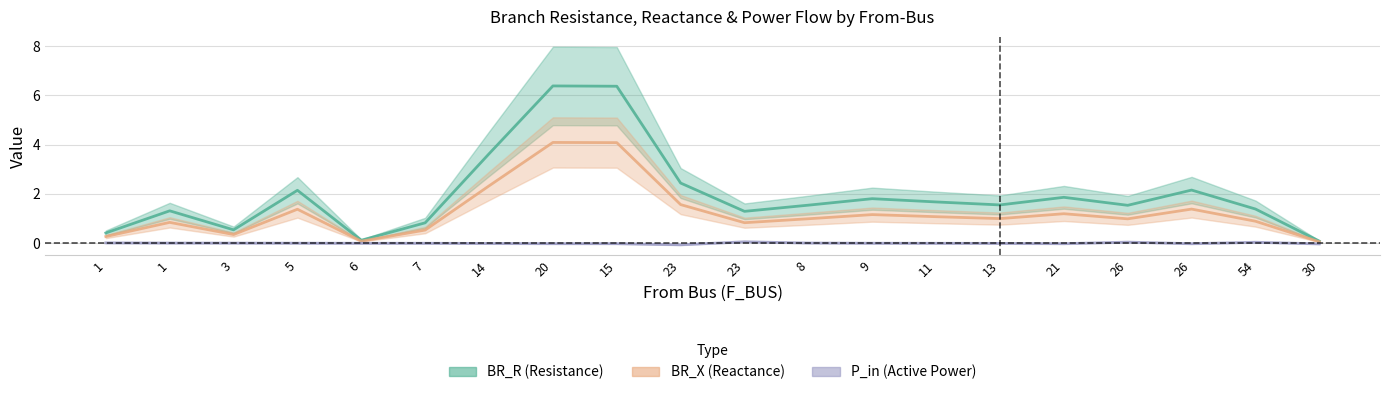

Reading left to right, extract all data points from this chart.

BR_R: 0.3	0.8	0.3	1.4	0.1	0.5	2.3	4.1	4.1	1.6	0.8	1.0	1.2	1.1	1.0	1.2	1.0	1.4	0.9	0.0
BR_X: 0.4	1.3	0.5	2.1	0.1	0.8	3.6	6.4	6.4	2.4	1.3	1.5	1.8	1.7	1.5	1.9	1.5	2.1	1.4	0.1
P_in: 0.0	-0.0	-0.0	-0.0	-0.0	-0.0	-0.0	-0.0	-0.0	-0.1	0.0	-0.0	-0.0	-0.0	-0.0	-0.0	0.0	-0.0	0.0	-0.0